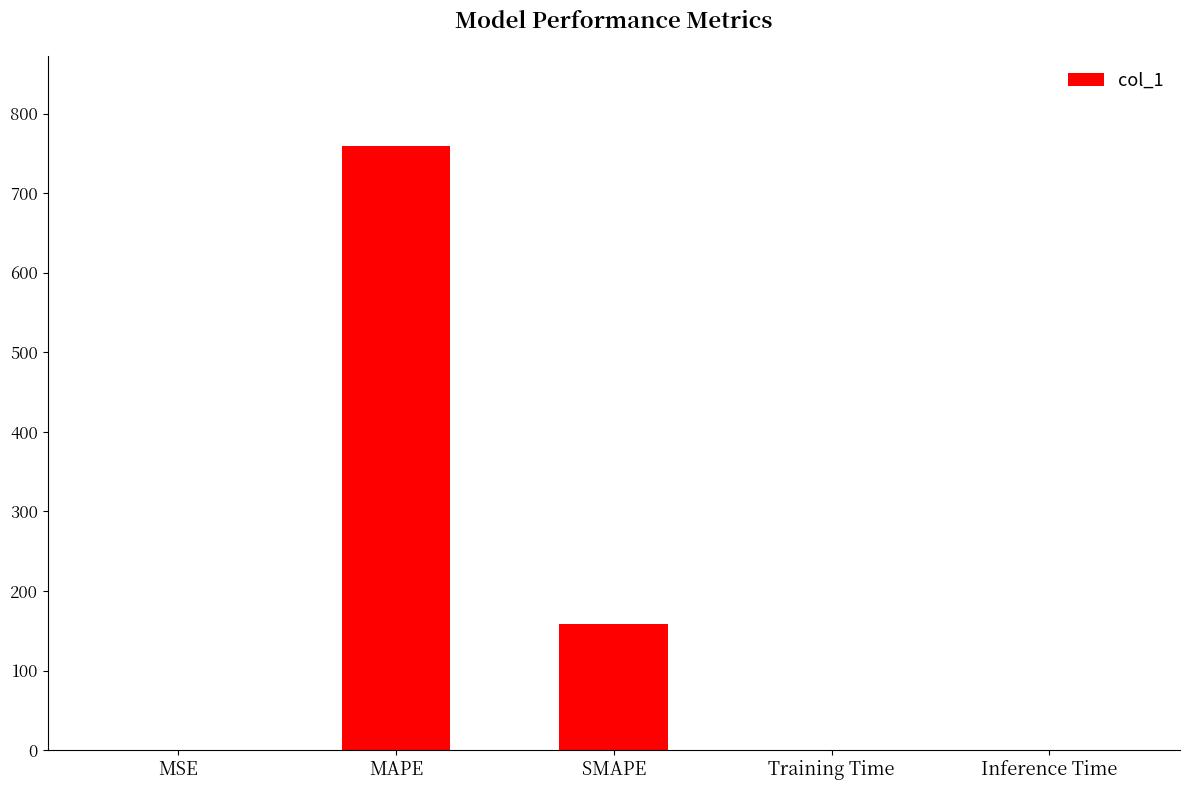

At which label is the value closest to 379?

SMAPE